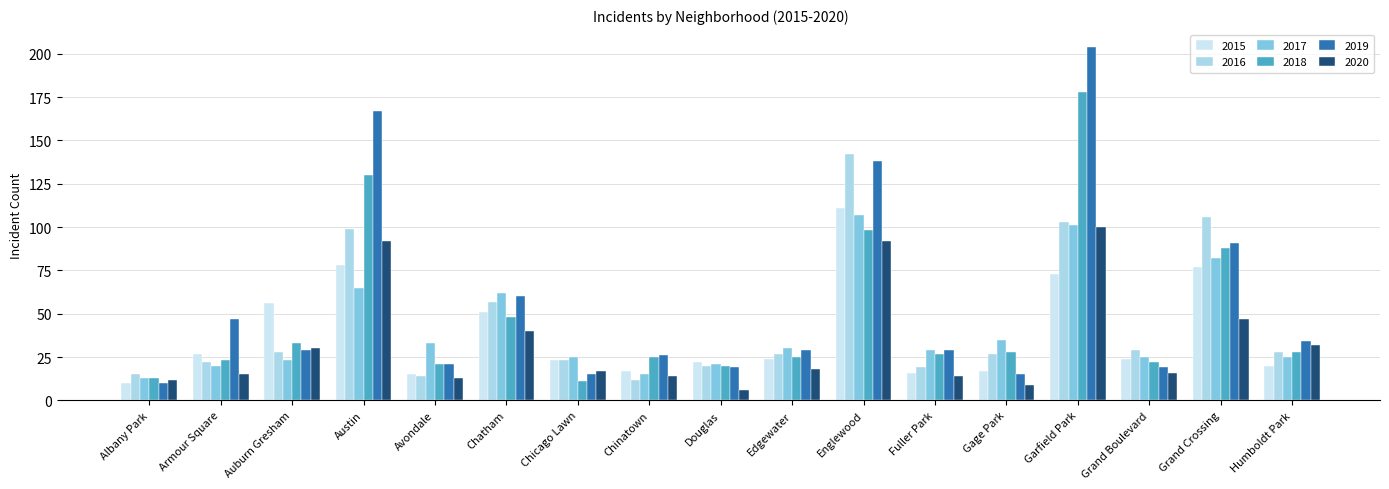

What value does the 2016 series have at Avondale, to the nearest 10?

10